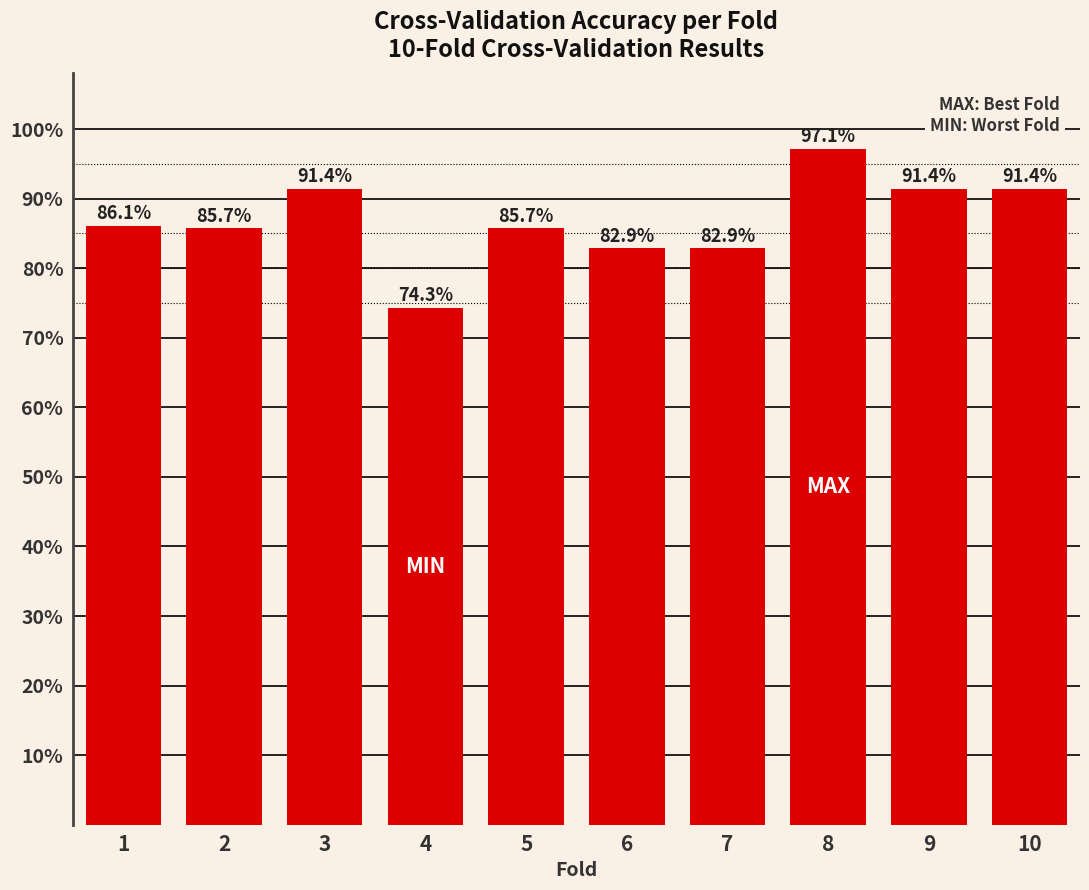

Is it true that the value at 2 is 37.5?

False